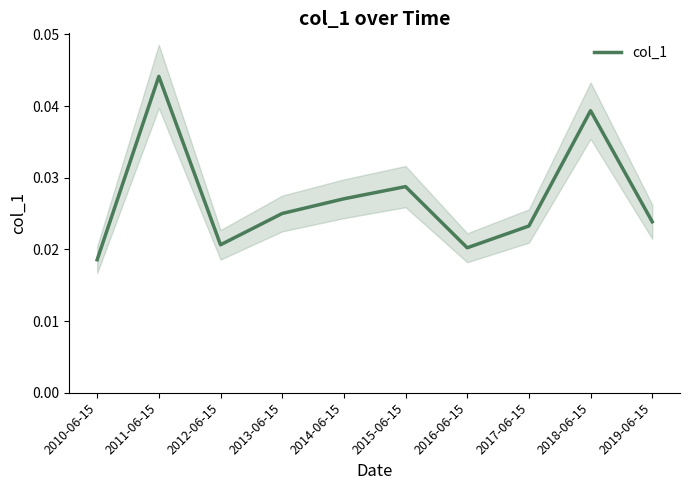

List the labels in order of value, smallest first.

2010-06-15, 2016-06-15, 2012-06-15, 2017-06-15, 2019-06-15, 2013-06-15, 2014-06-15, 2015-06-15, 2018-06-15, 2011-06-15